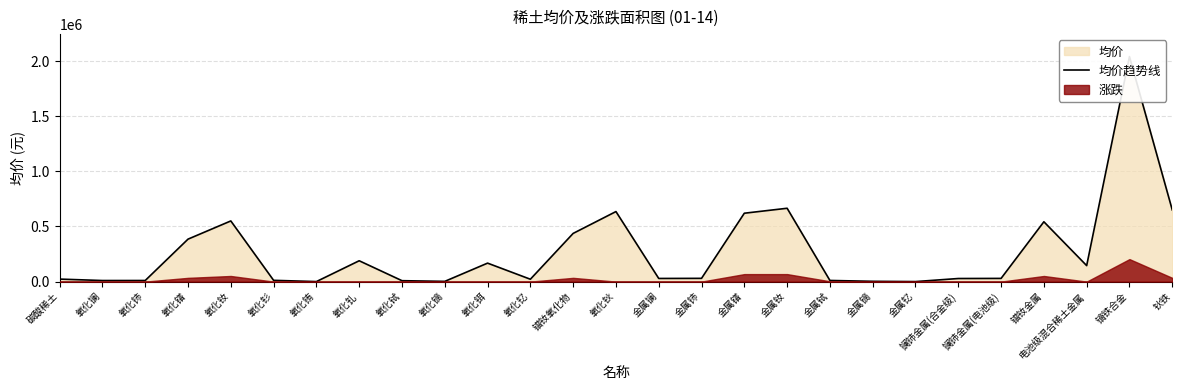

How many interior local valleys (lower than both neighbors) does the data have?

7